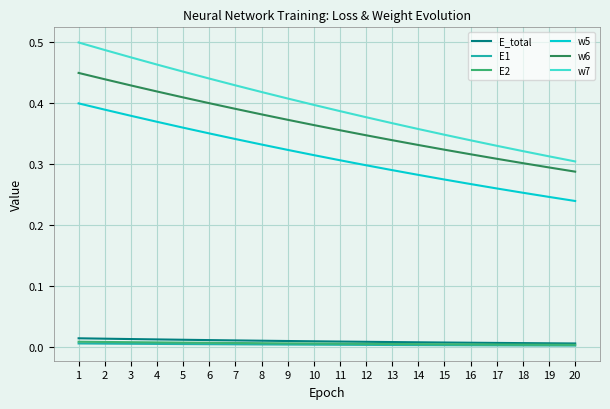

How many lines are shown in the chart?

6